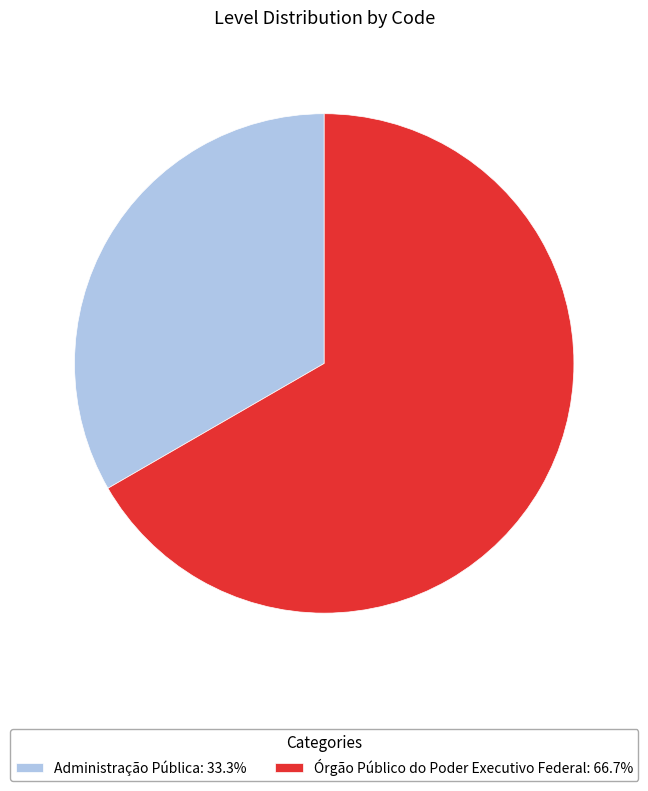

What is the ratio of the value at Órgão Público do Poder Executivo Federal: 66.7% to the value at Administração Pública: 33.3%?

2.0